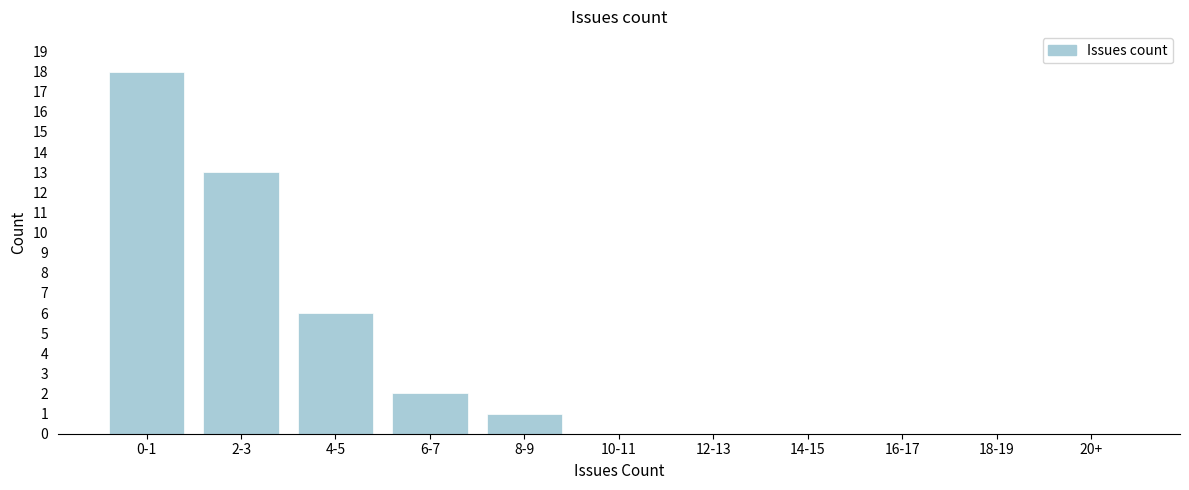

Reading left to right, what are all the values shown in this chart?

0-1=18	2-3=13	4-5=6	6-7=2	8-9=1	10-11=0	12-13=0	14-15=0	16-17=0	18-19=0	20+=0